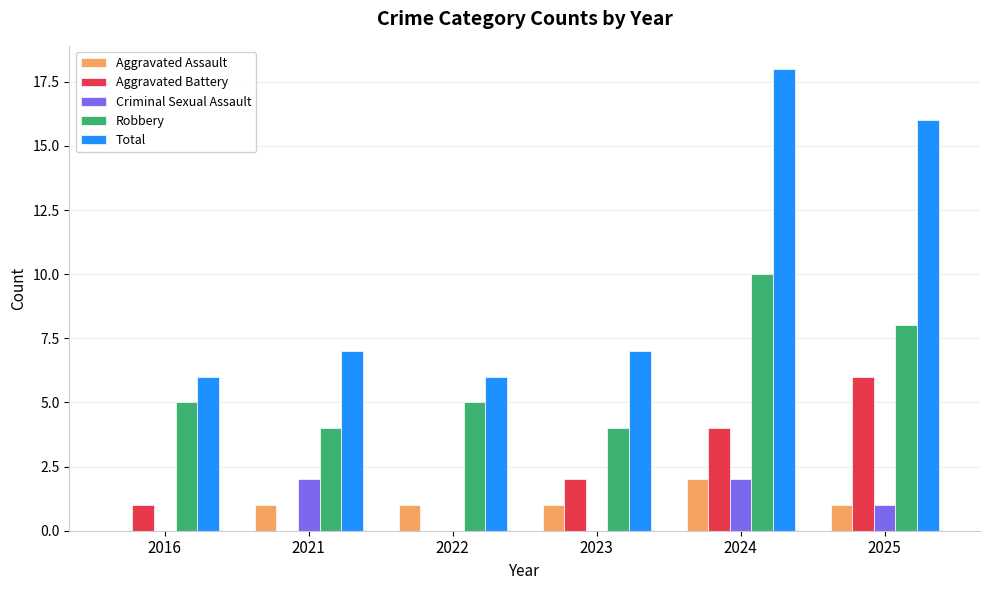

What is the total value across all series at 2025?

32